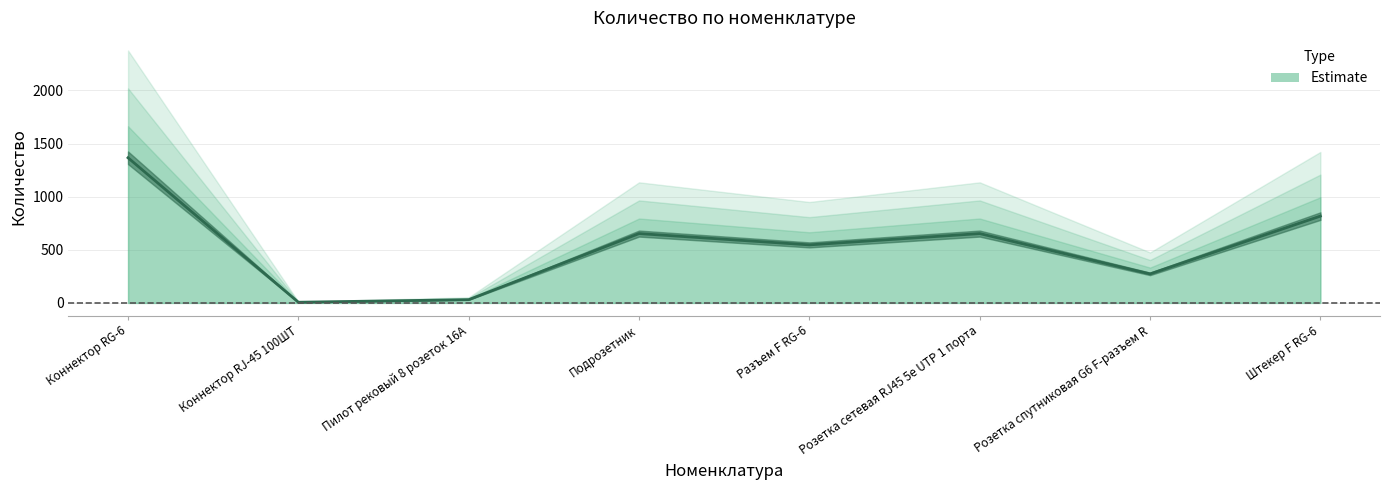

At which category does the data reach its first local valley?

Коннектор RJ-45 100ШТ